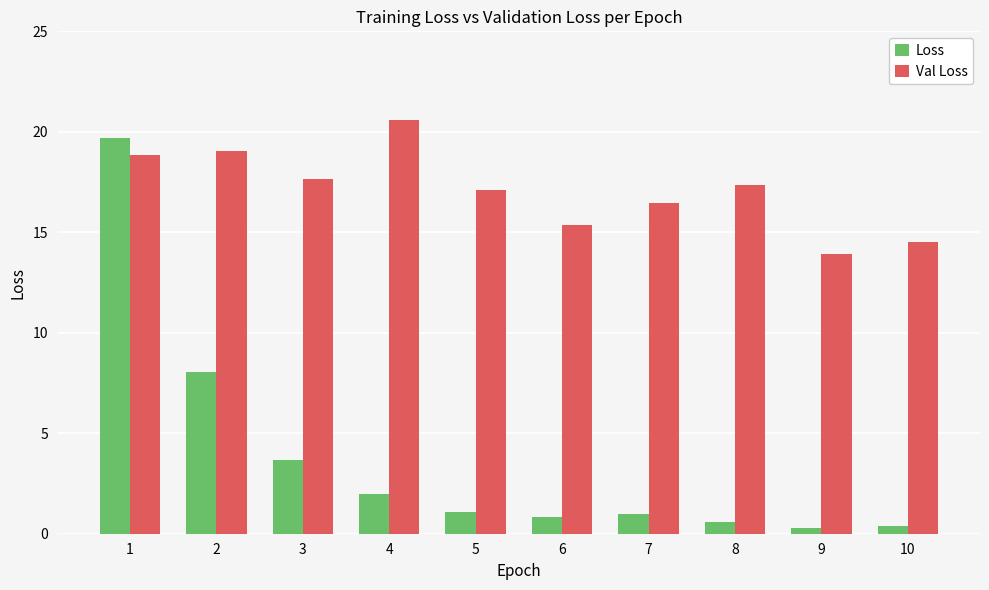

The value of Loss at 4 is 2.0. True or false?

True